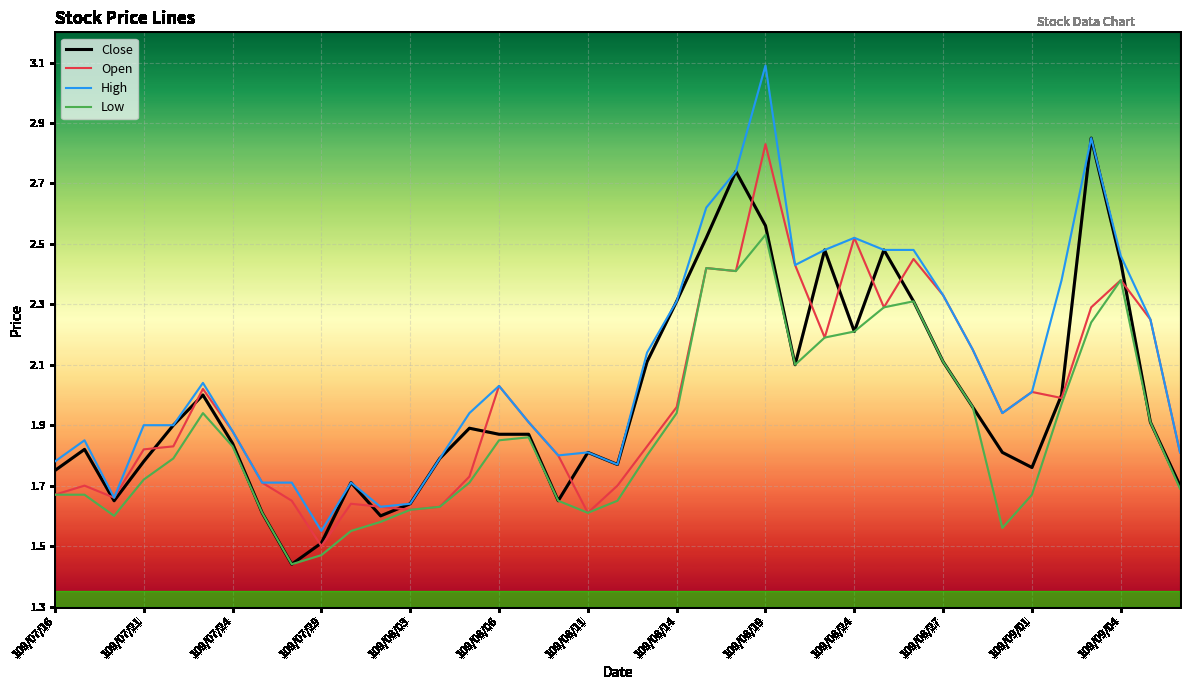

True or false: High and Low intersect in this chart.

False